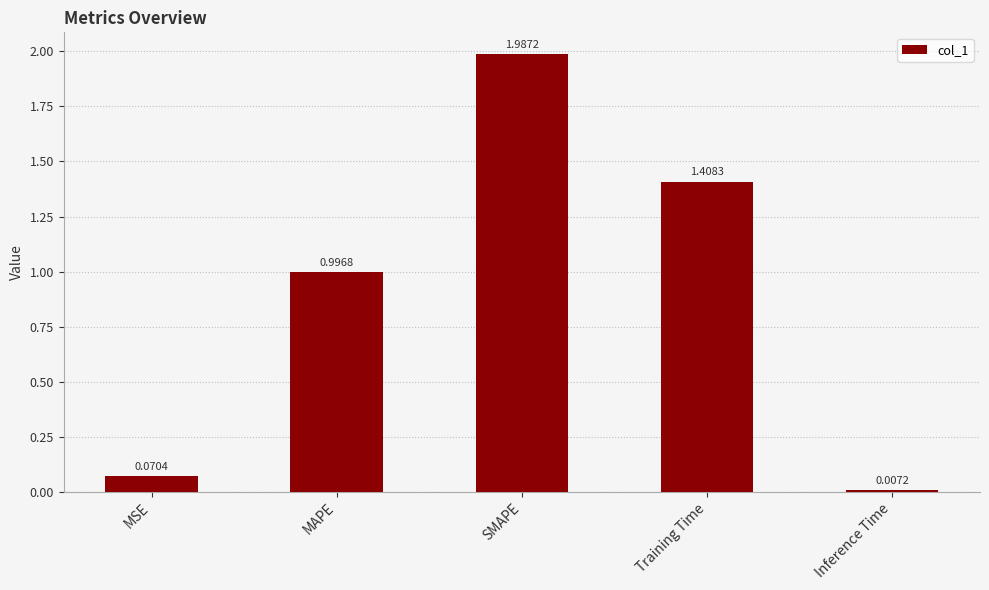

What is the sum of all values?

4.5